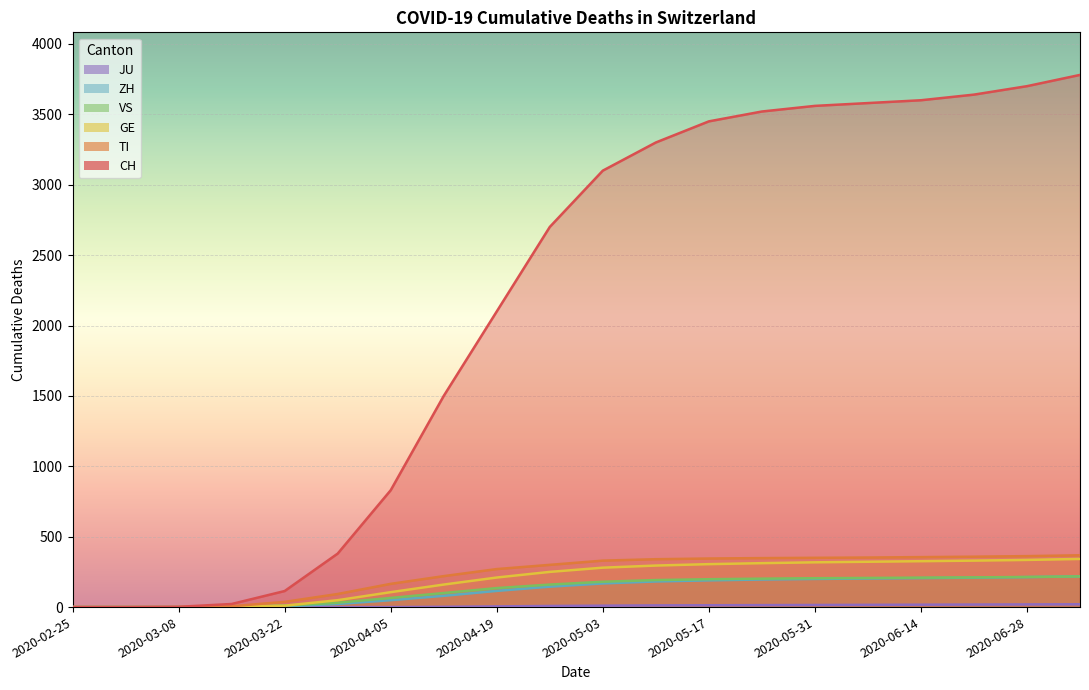

List the series in order of their peak value, lowest first.

JU, VS, ZH, GE, TI, CH